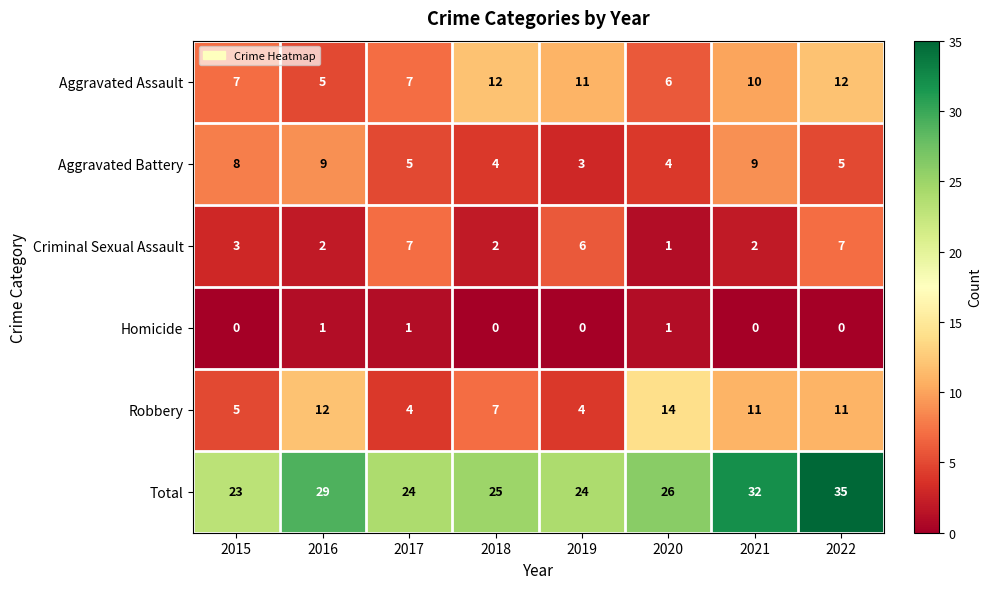

Is it true that Aggravated Assault equals 12 at 2022?

True